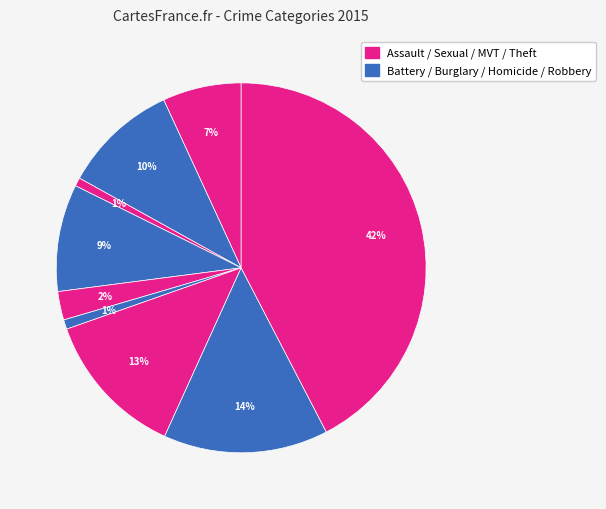

Which category has the biggest portion of the pie?

Theft